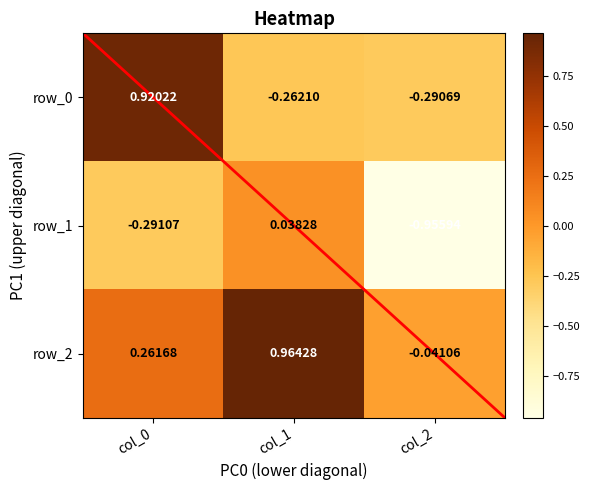

Which series has the largest total across all categories?

row_2